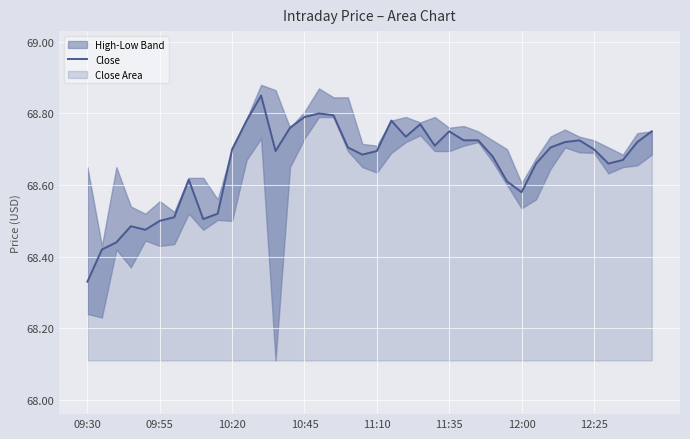

At which label is Close closest to 68?

09:30